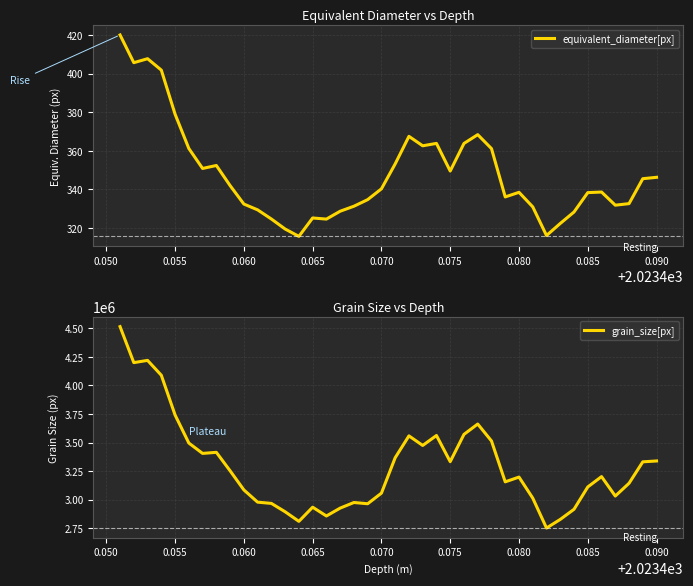

True or false: equivalent_diameter[px] has more than 2 interior local peaks.

True